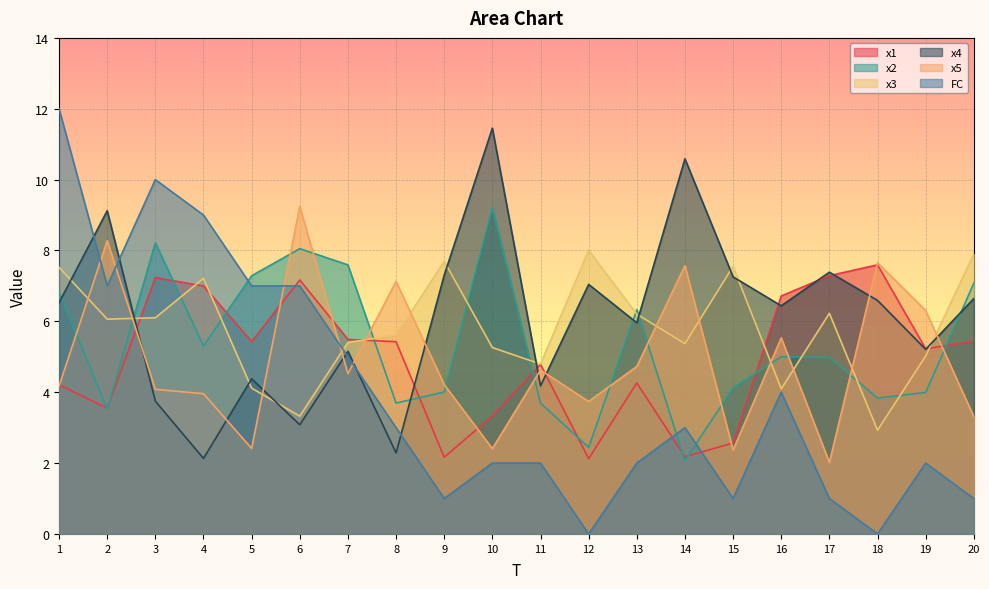

Which series changed the most between 4 and 5?

x3